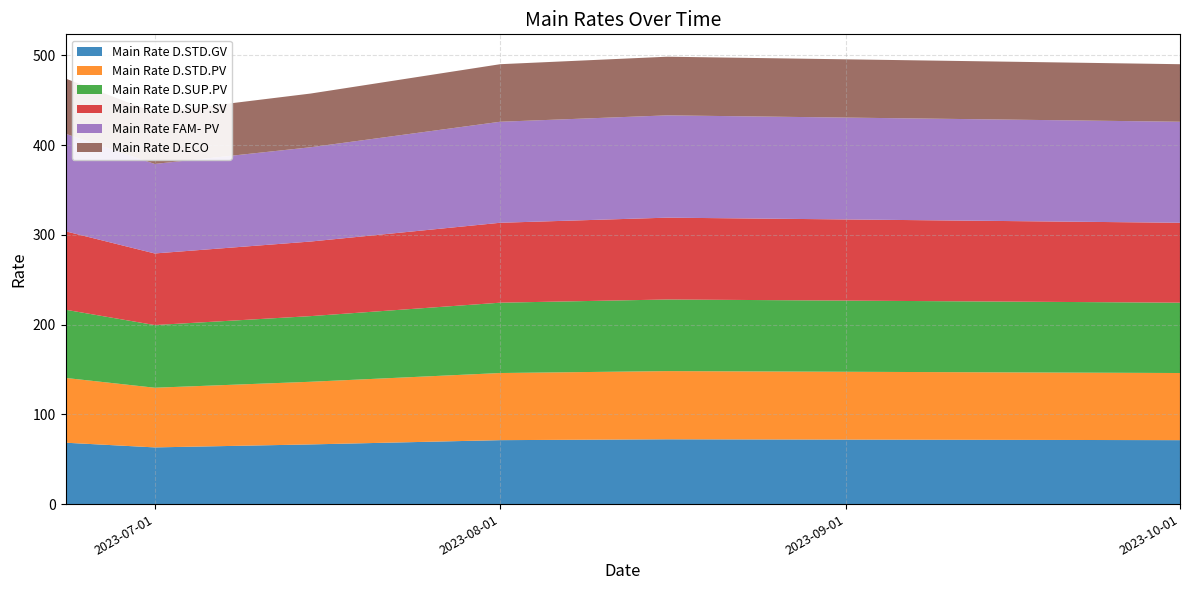

Reading left to right, list all the values displayed in this chart.

Main Rate D.STD.GV: 68.4	63.2	66.5	71.2	72.2	71.2
Main Rate D.STD.PV: 72.2	66.5	69.8	74.8	76.0	74.8
Main Rate D.SUP.PV: 76.0	69.8	73.2	78.4	79.8	78.4
Main Rate D.SUP.SV: 87.4	79.8	83.1	89.1	91.2	89.1
Main Rate FAM- PV: 108.7	99.8	105.1	112.6	114.0	112.6
Main Rate D.ECO: 61.6	57.2	59.9	64.1	65.4	64.1